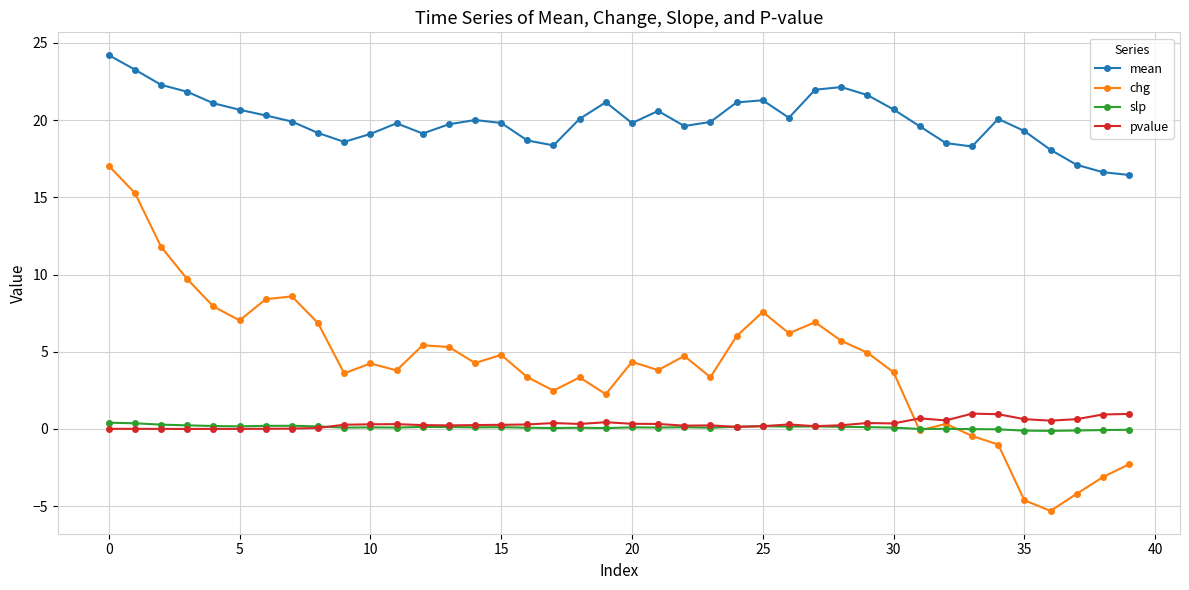

True or false: chg and mean cross at least once.

False